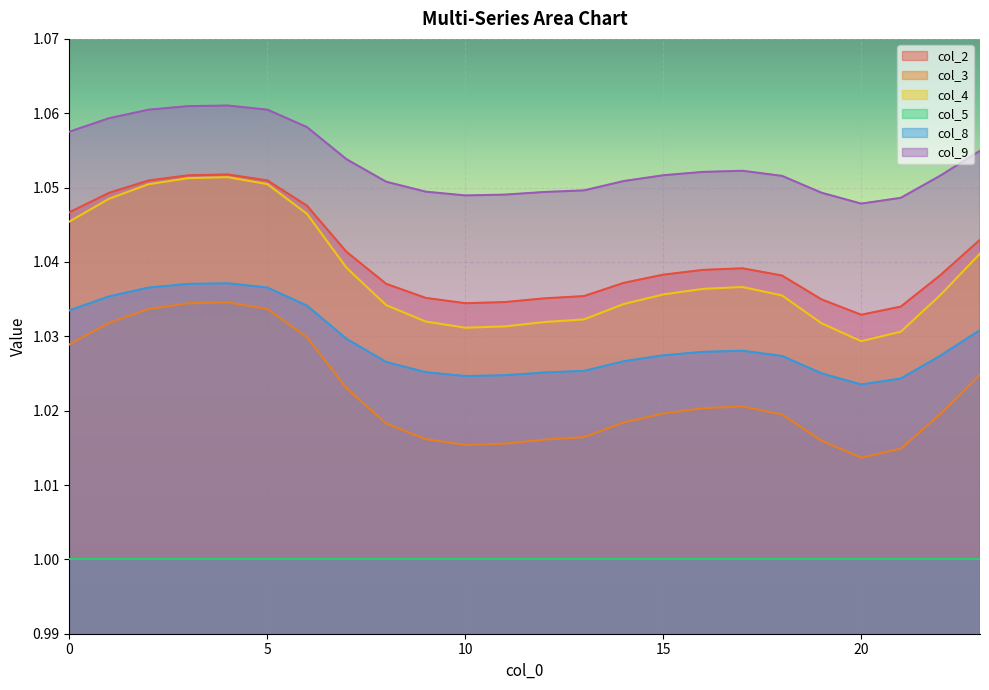

Which series has the largest range (max minus min)?

col_4